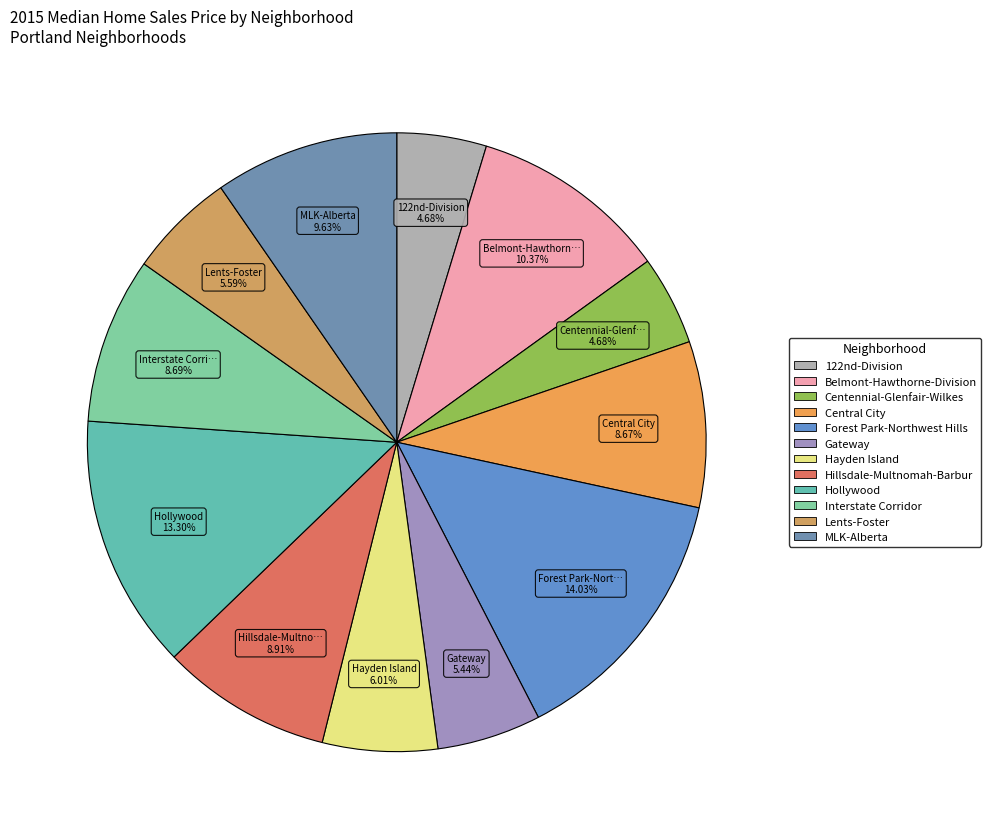

What percentage do Centennial-Glenfair-Wilkes and Central City together represent?

13.3%